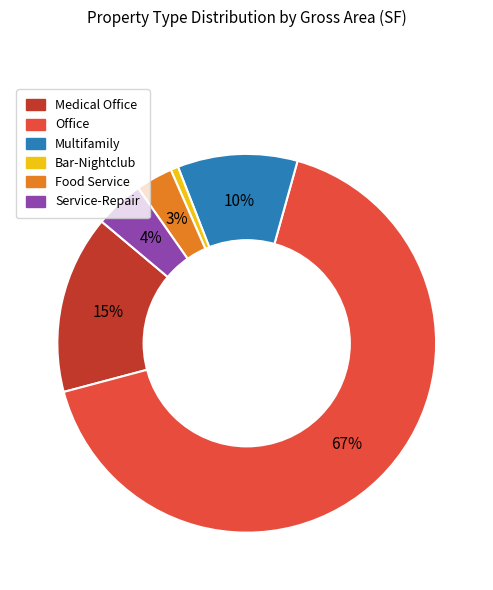

The Office slice represents 80% of the pie. True or false?

False